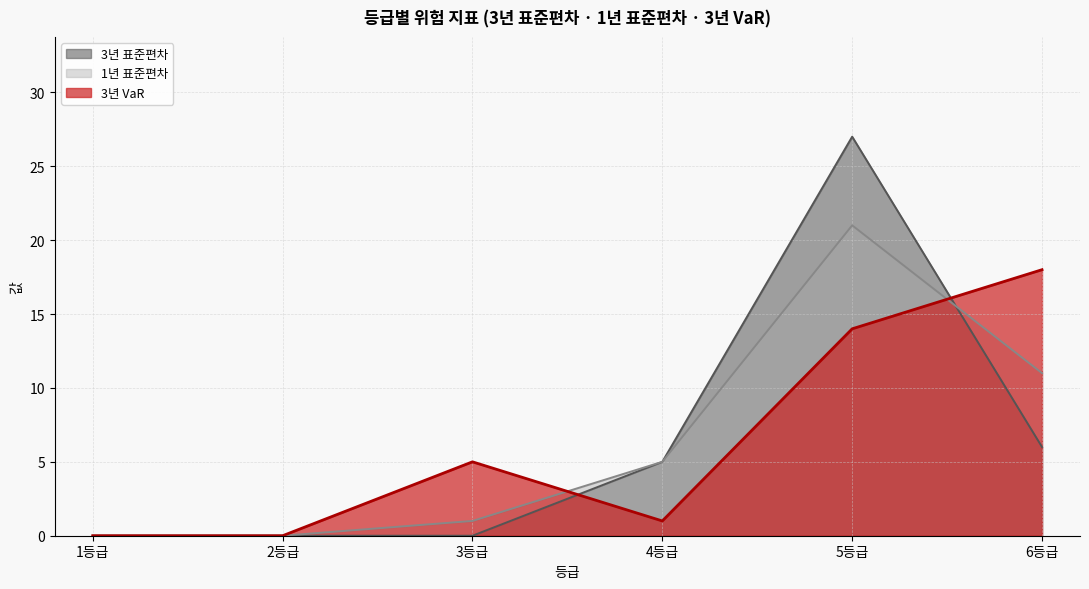

Is it true that 3년 표준편차 equals 40 at 5등급?

False